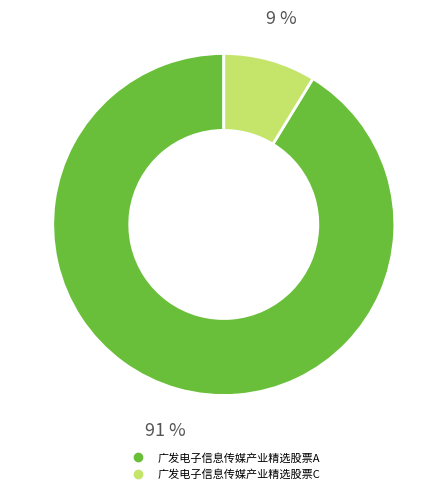

The 广发电子信息传媒产业精选股票A slice represents 81% of the pie. True or false?

False